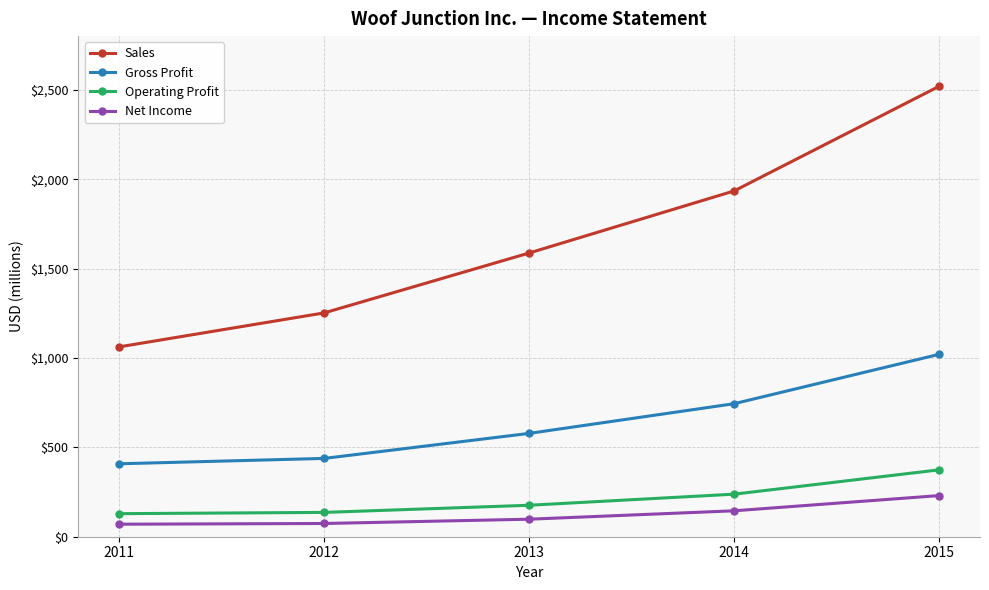

What is the highest value of the Operating Profit series?

374